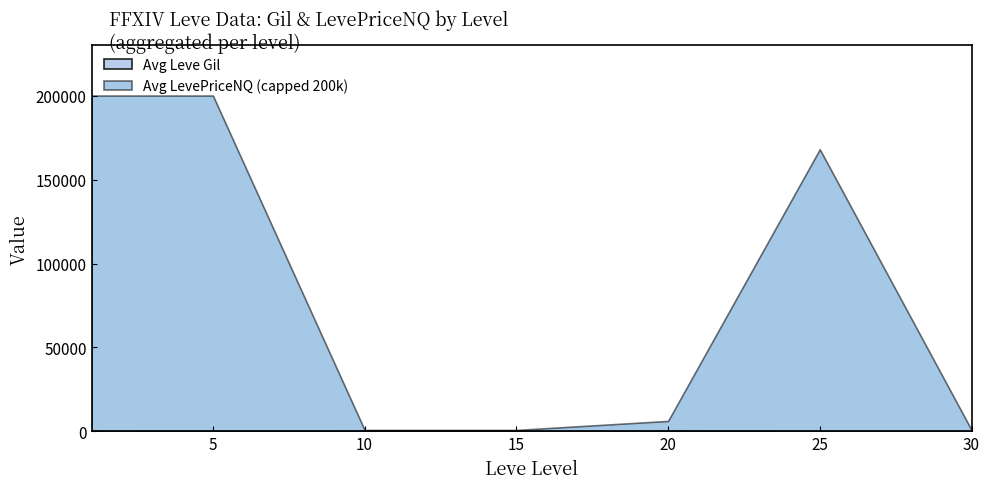

Which series has the widest spread of values?

Avg LevePriceNQ (capped 200k)